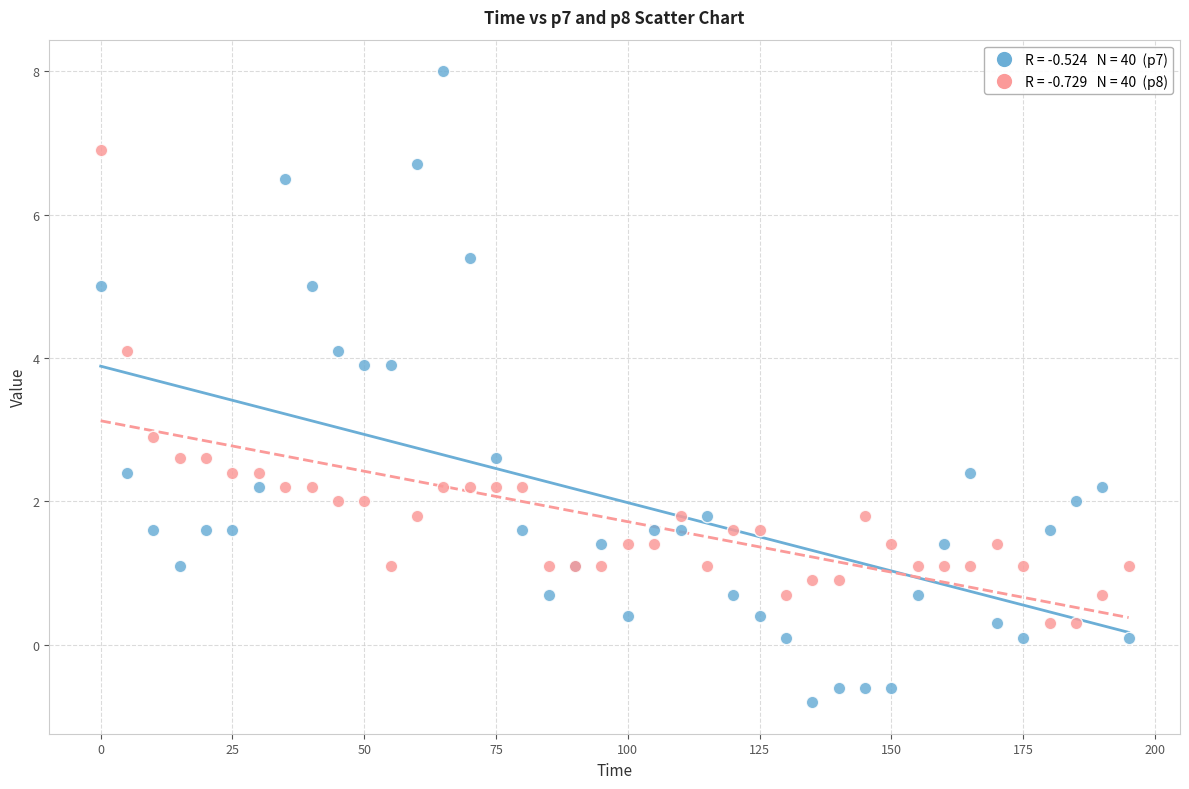

Across all series, what Y value is closest to 3?

2.9